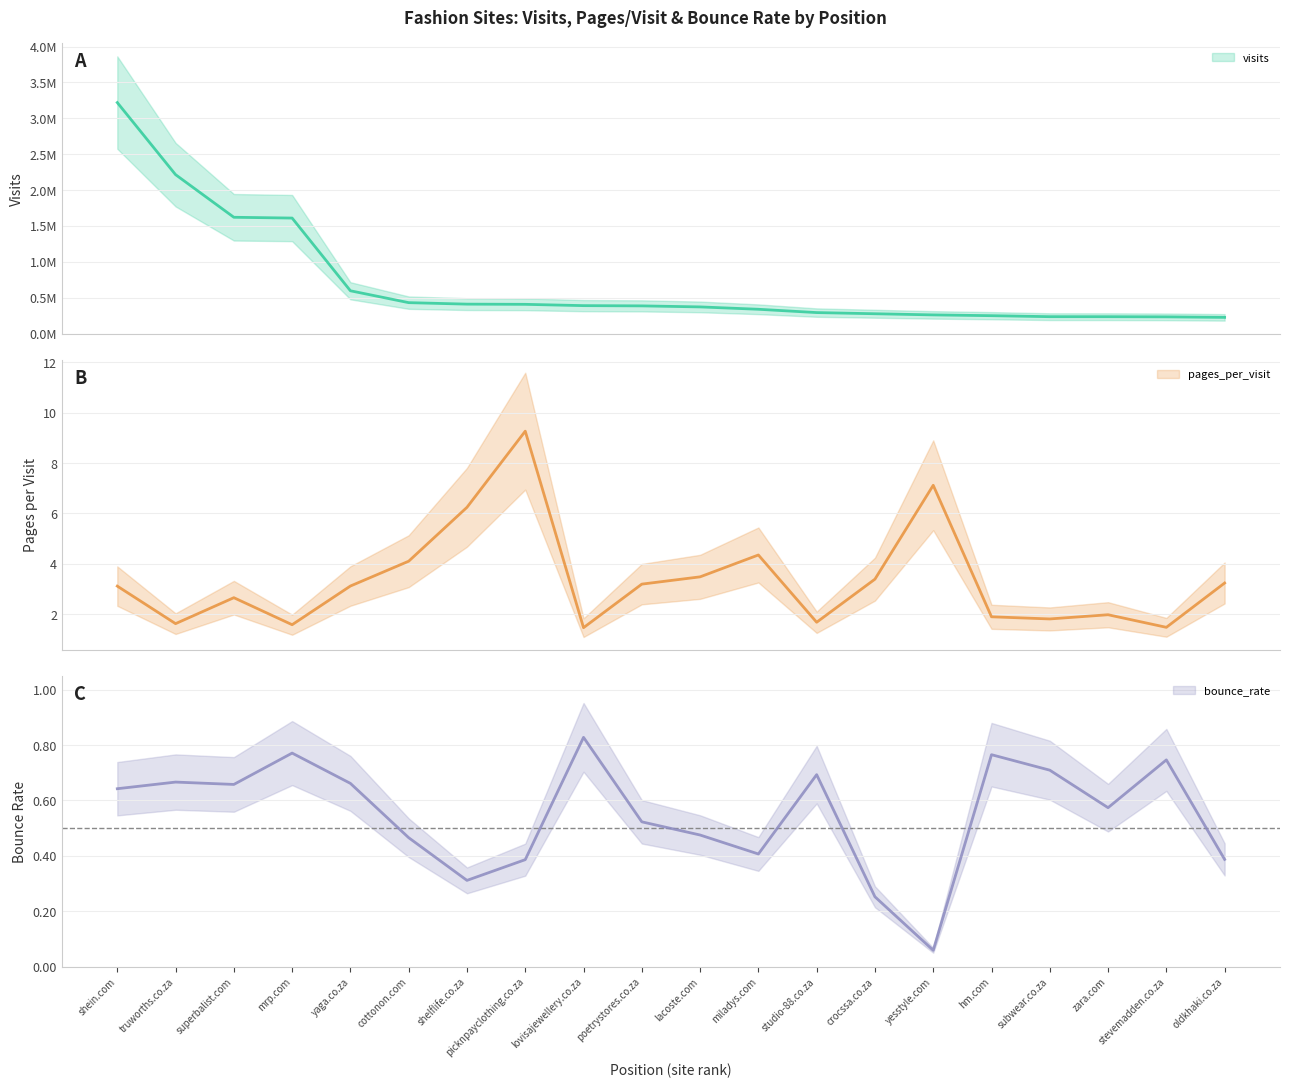

Which series has the largest total across all categories?

visits